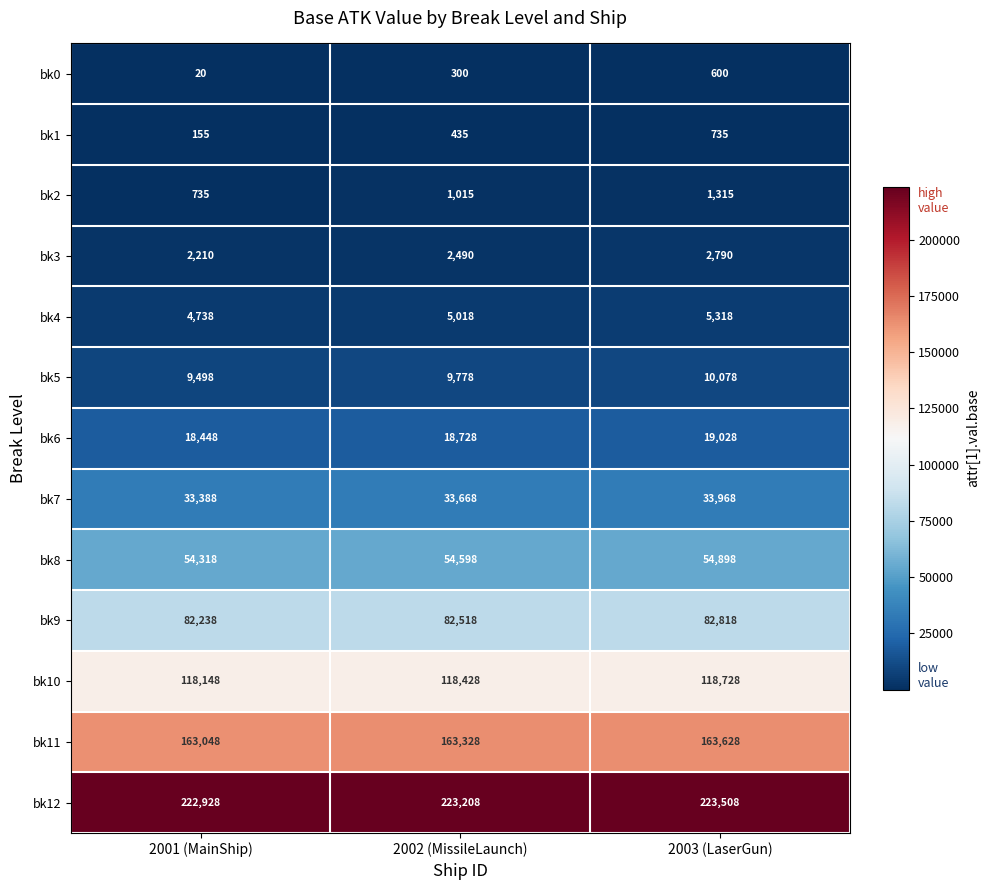

How many data points does each series have?

3